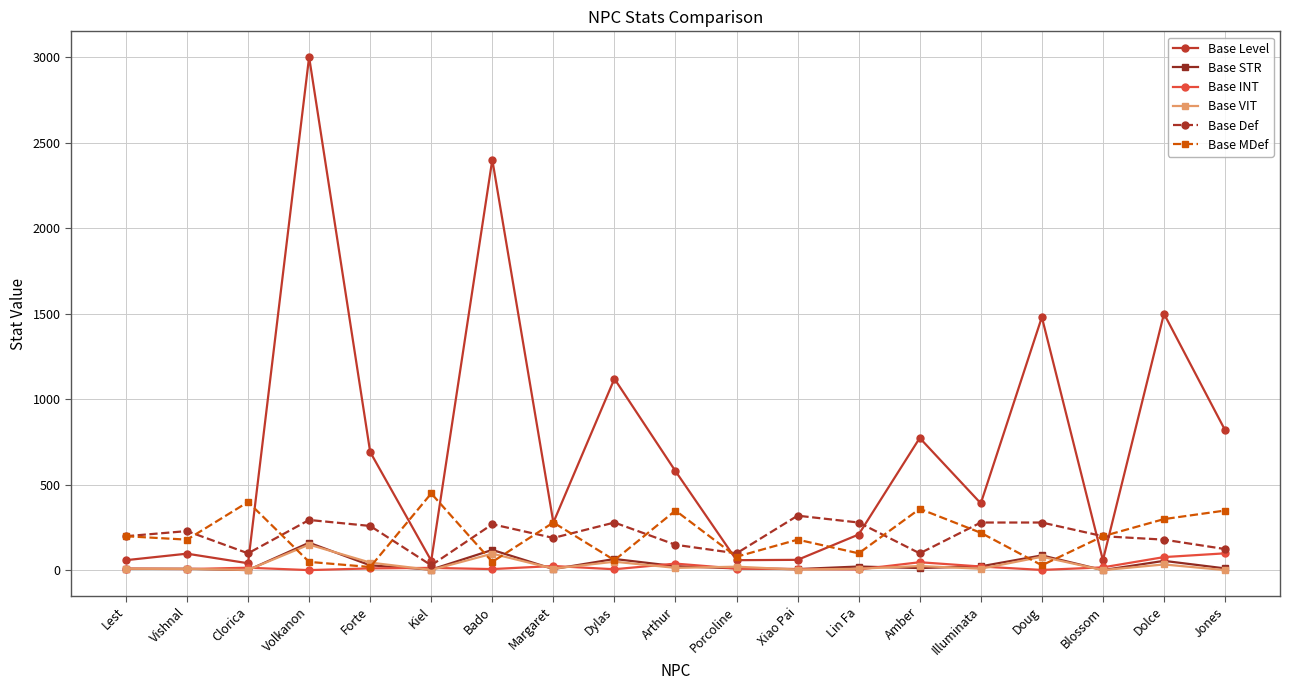

Which series has the largest range (max minus min)?

Base Level